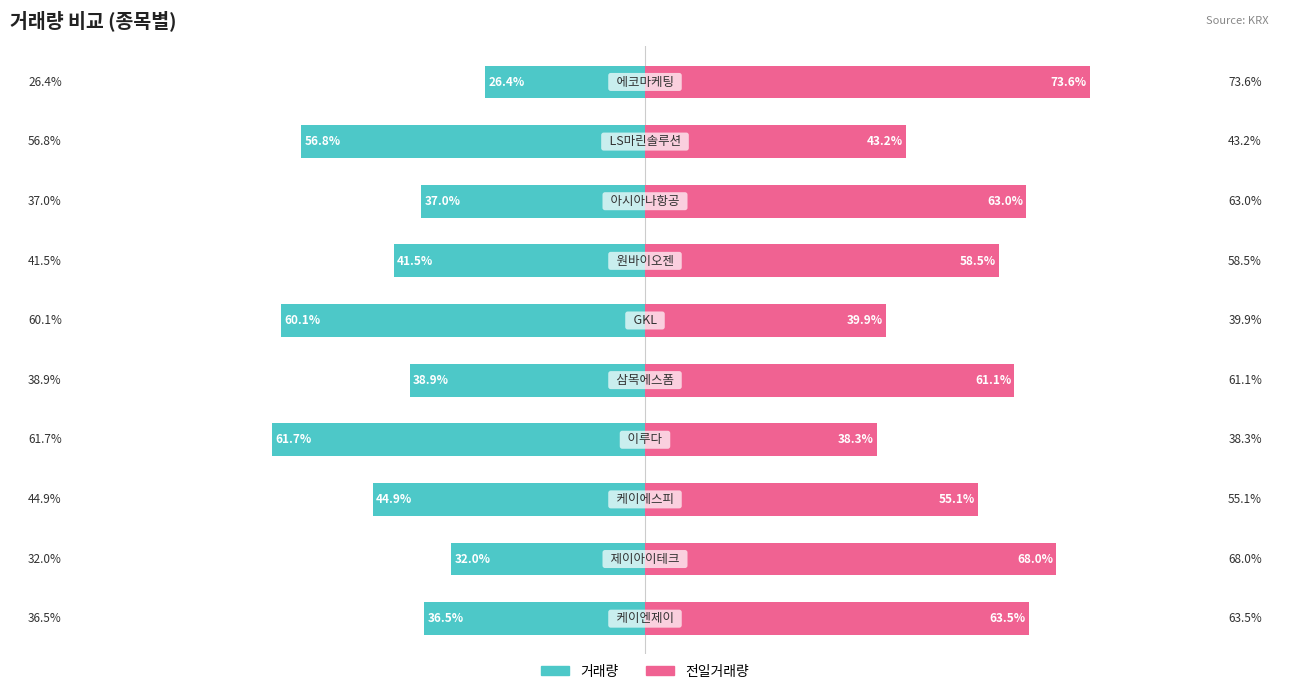

Which series has the largest total across all categories?

전일거래량